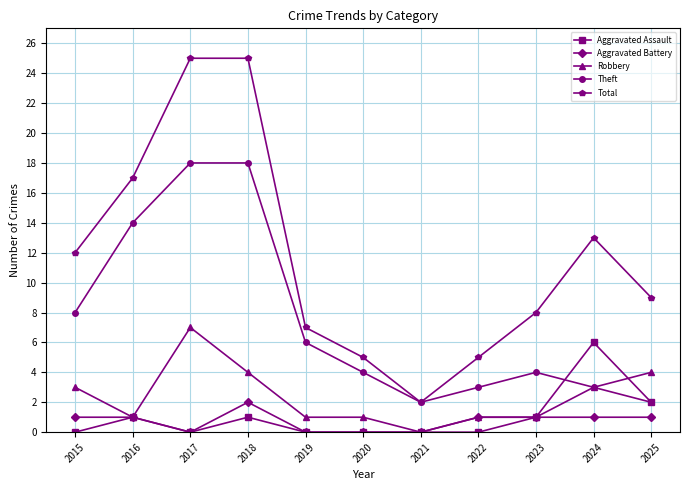

Where is the first local minimum for Aggravated Battery?

2017